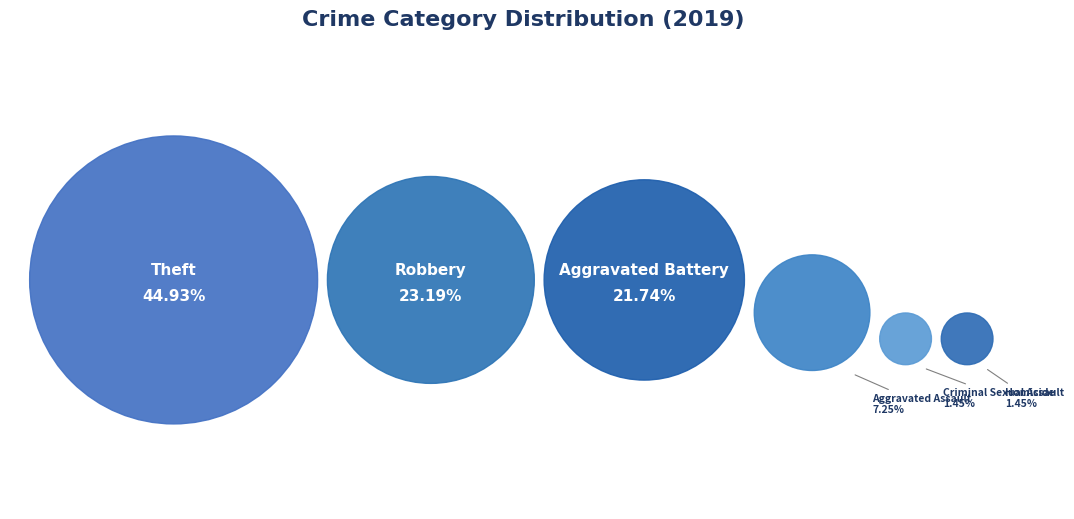

To the nearest percent, what percentage of the pie is Aggravated Battery?

22%